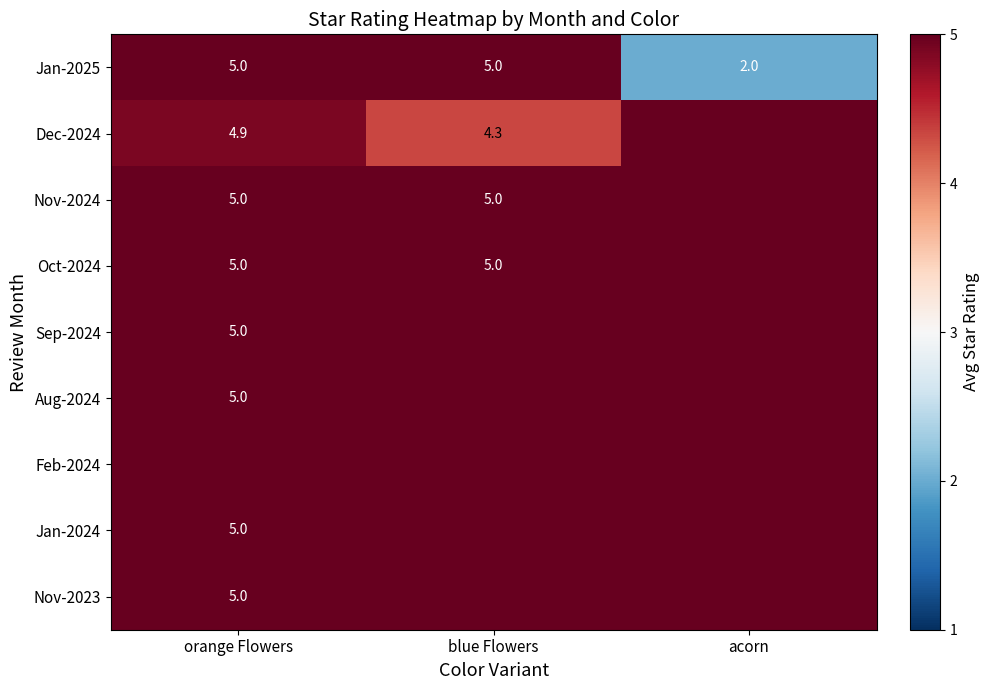

At which category does the chart reach its minimum across all series?

acorn